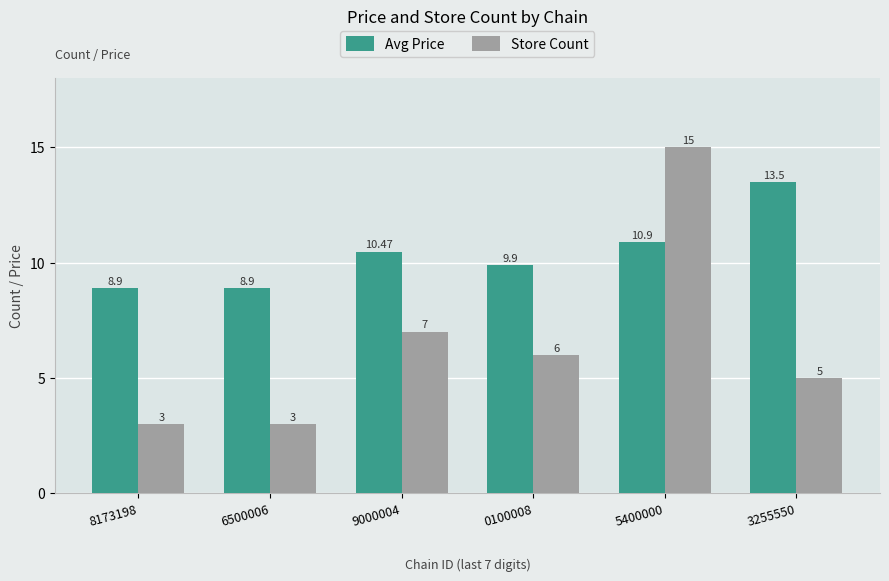

List the series in order of their peak value, highest first.

Store Count, Avg Price